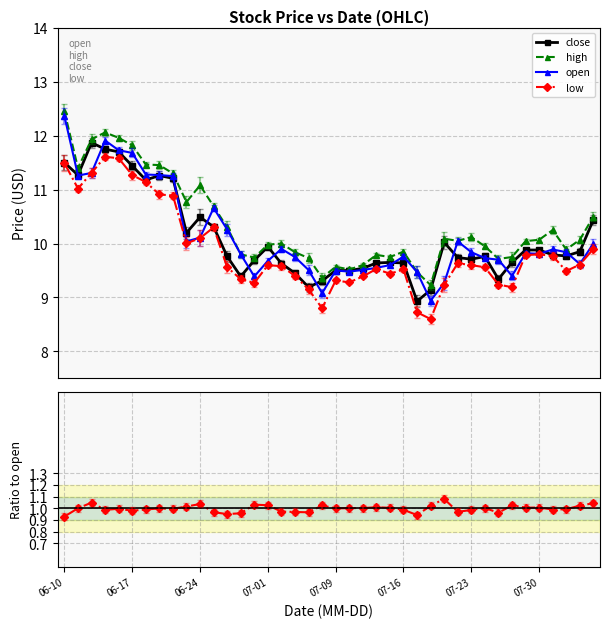

True or false: close/open and low intersect in this chart.

False